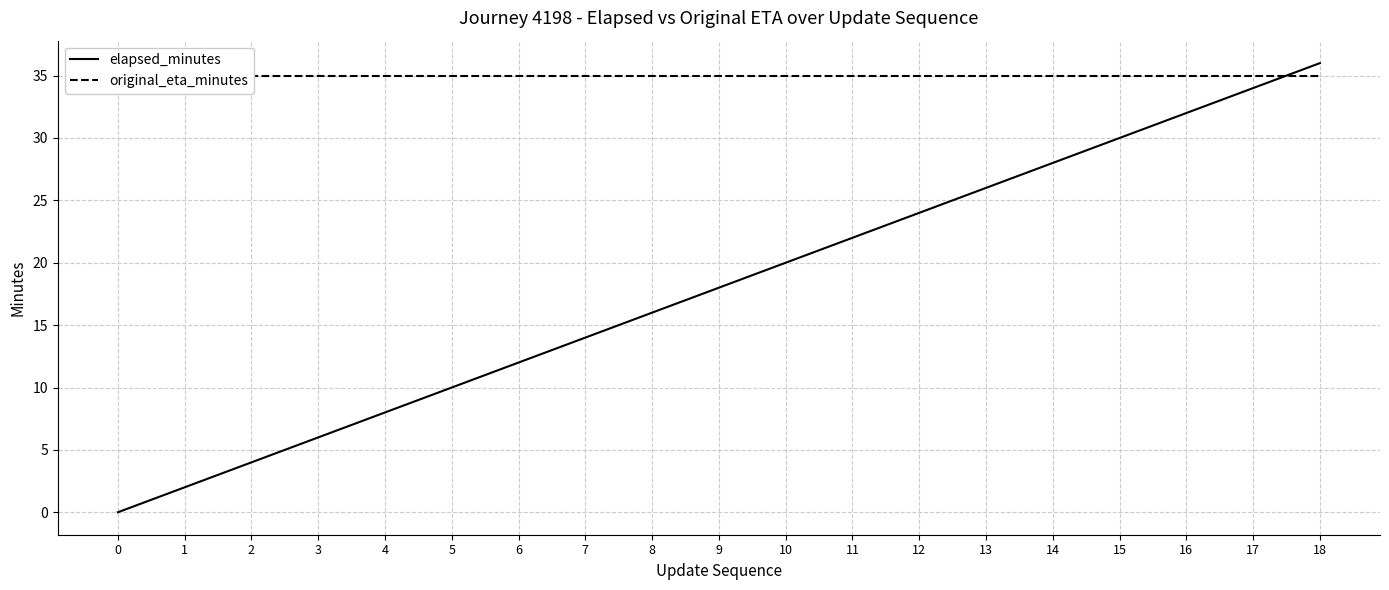

True or false: original_eta_minutes has a value of 50 at 0.

False